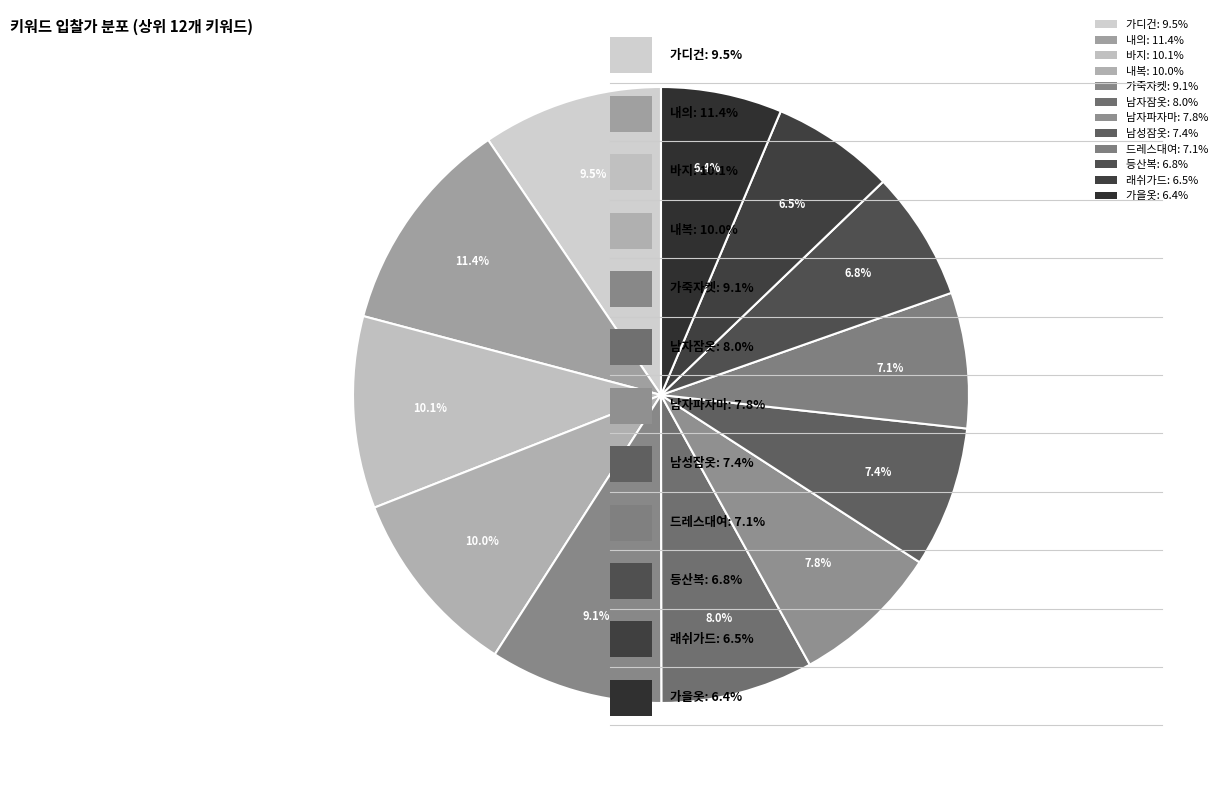

What is the smallest slice in the pie chart?

가을옷